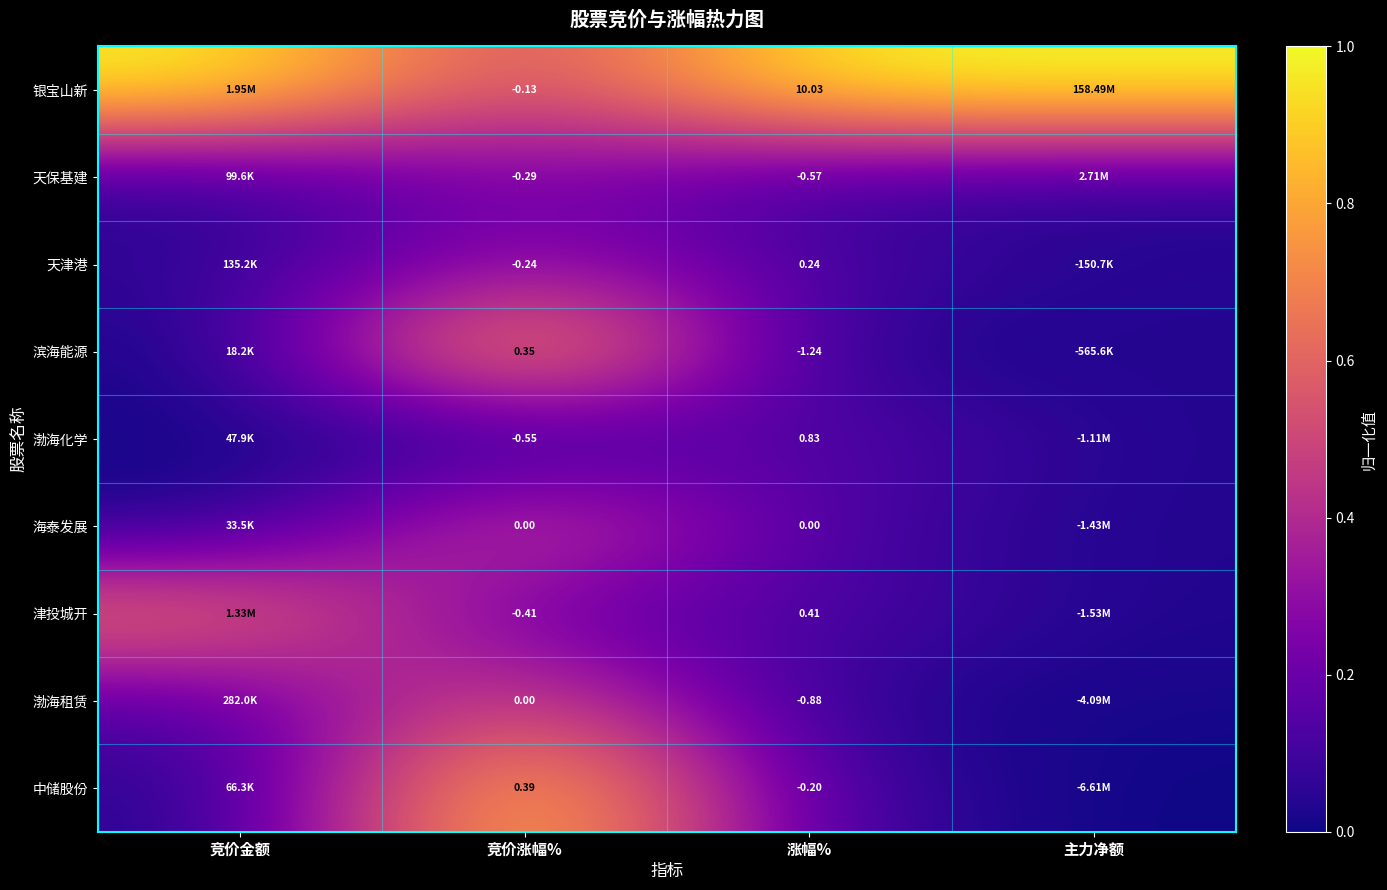

Where is 渤海租赁 nearest to the value 0?

主力净额